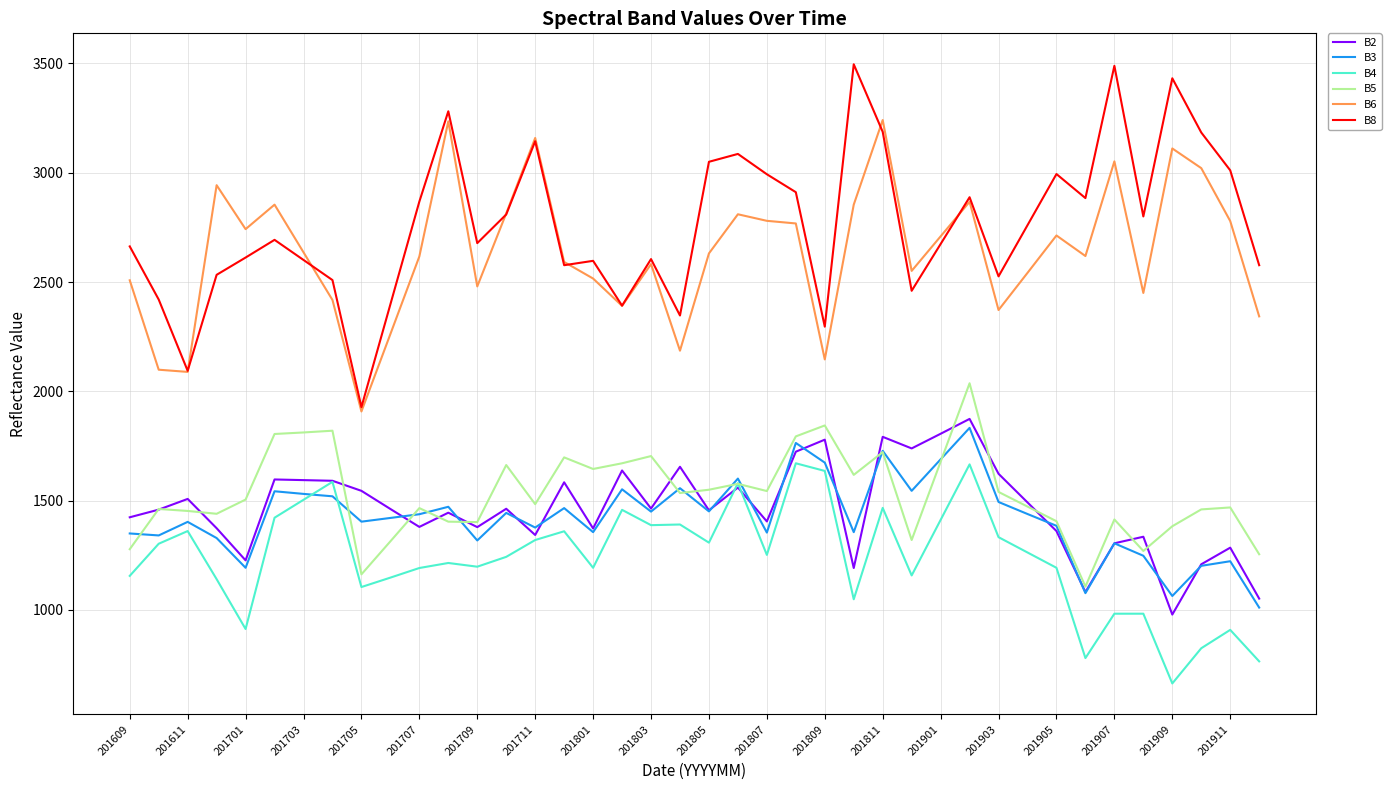

Rank the series by their maximum value, from lowest to highest.

B4, B3, B2, B5, B6, B8